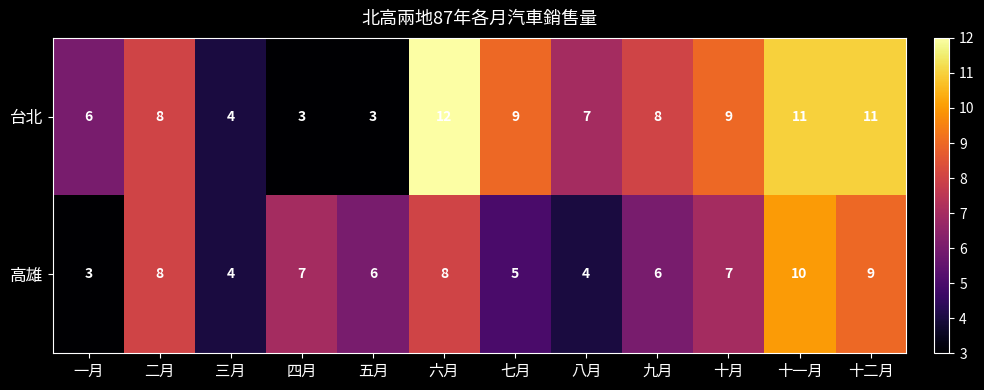

What is the smallest value displayed?

3